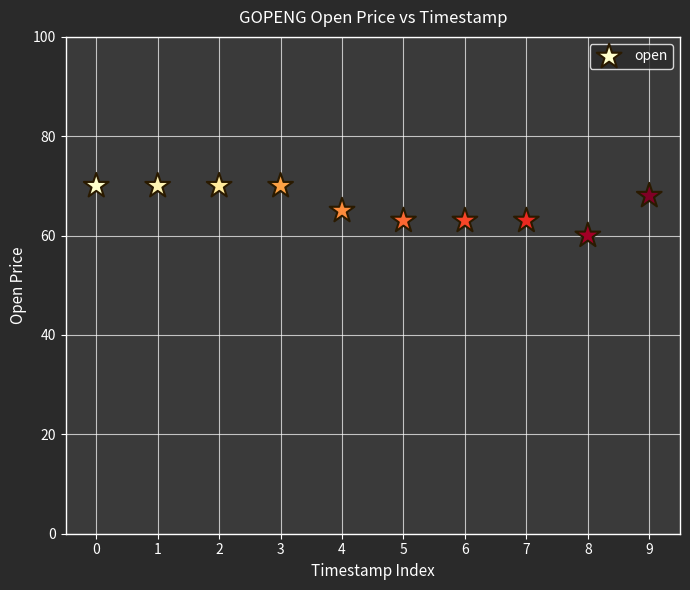

What is the range of Y values (max minus min)?

10